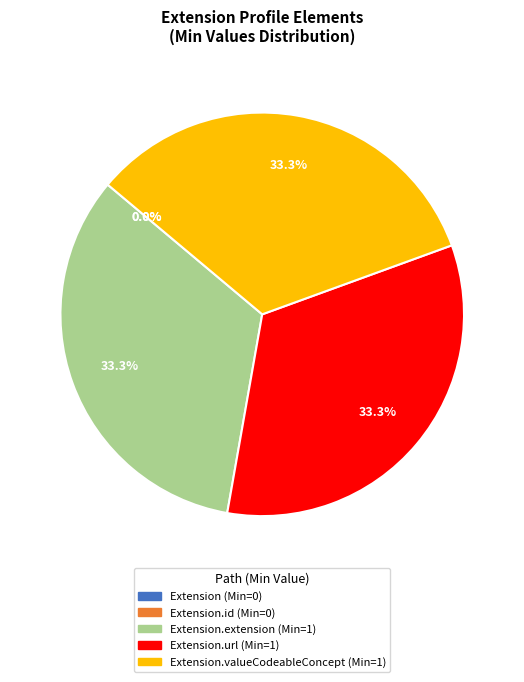

Is the sum of Extension and Extension.valueCodeableConcept greater than half?

No